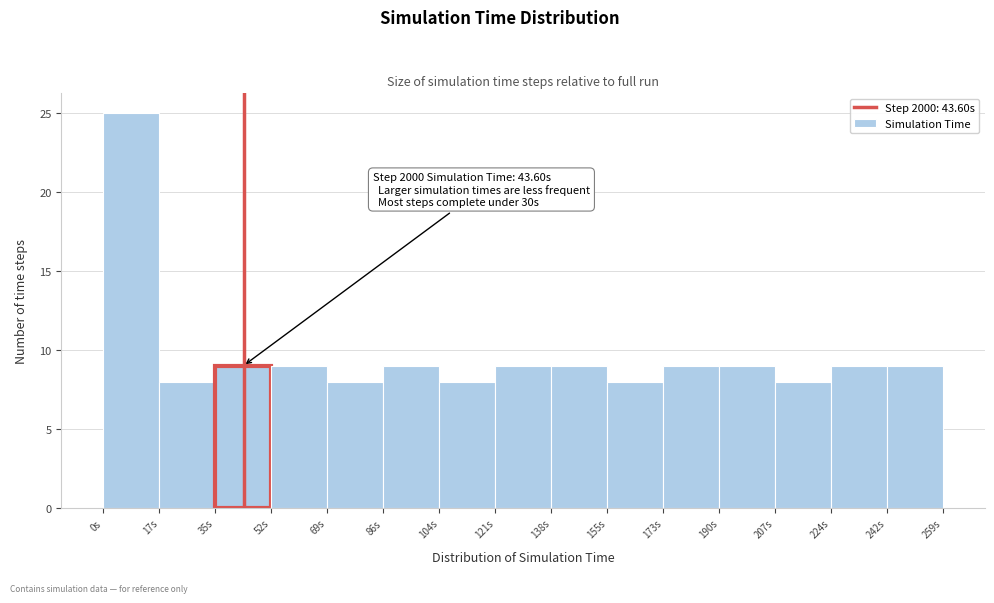

Which range on the x-axis has the tallest bar?

0 to 18